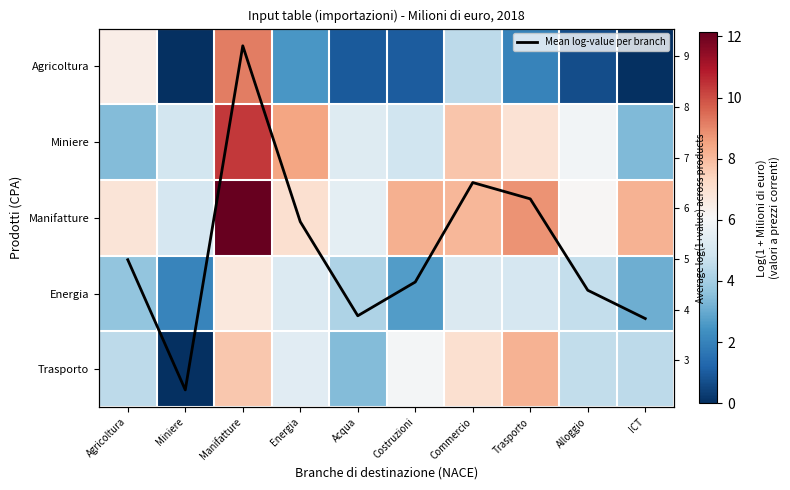

What value does the Energia series have at Acqua?

4.2